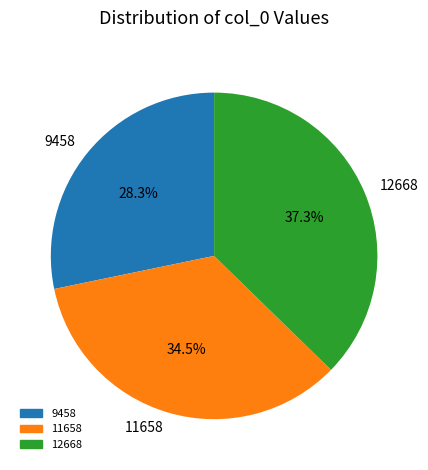

Between 9458 and 12668, which is larger?

12668